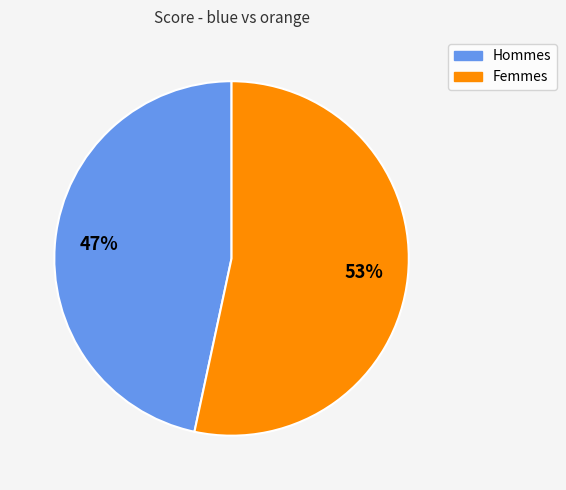

Is there any slice that represents more than half of the pie?

Yes